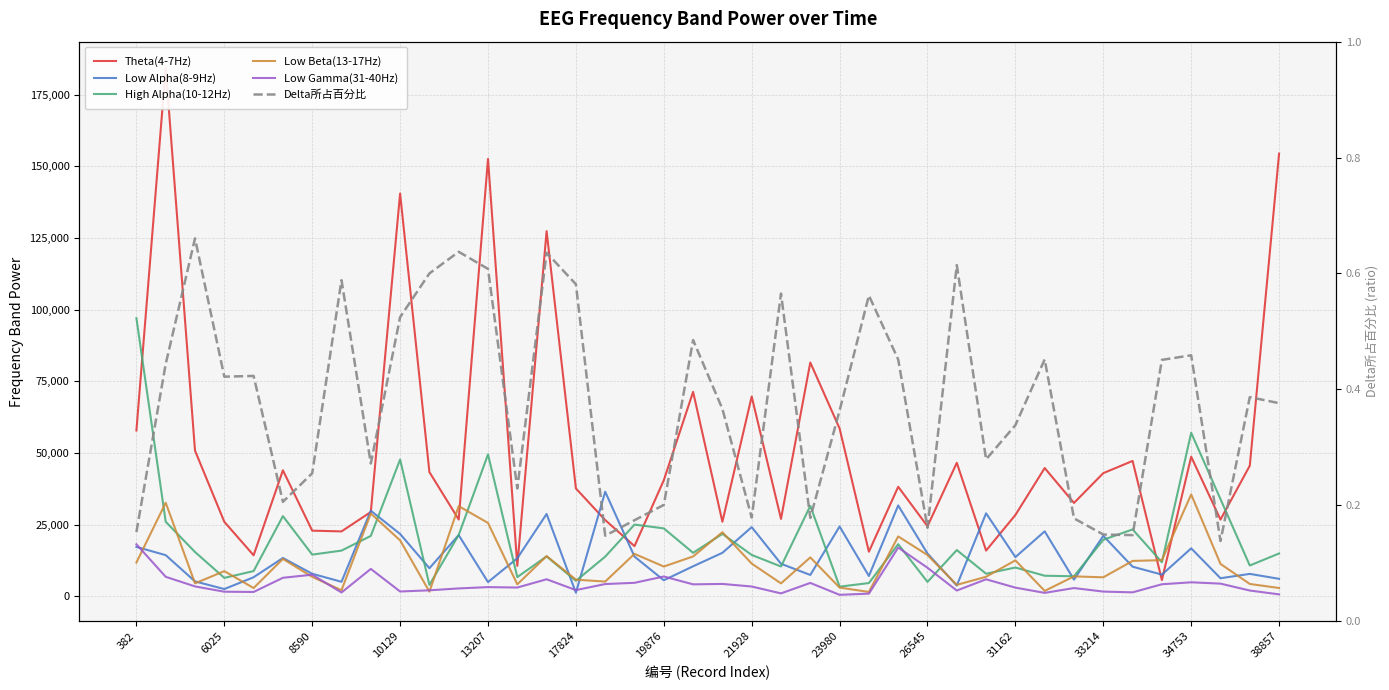

What is the highest value of the Low Beta(13-17Hz) series?

35500.0